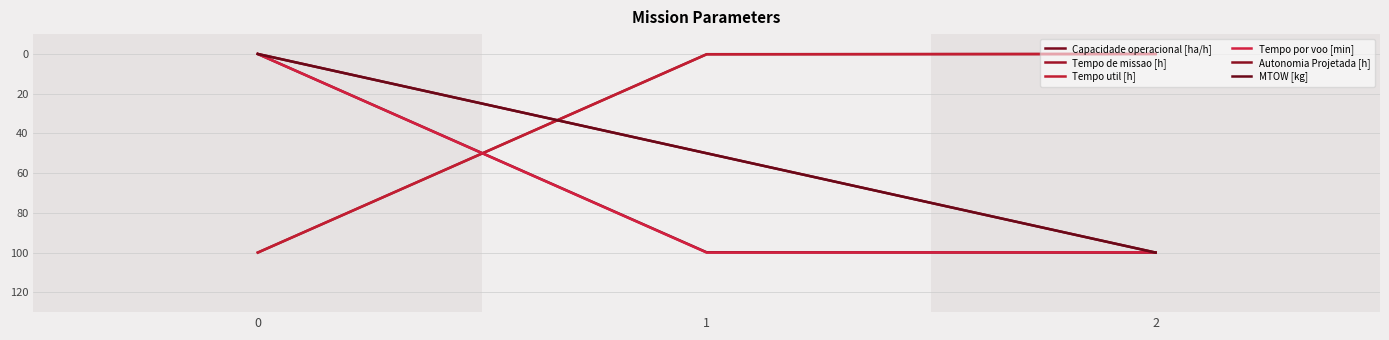

Is this an area chart (filled region under the line)?

No